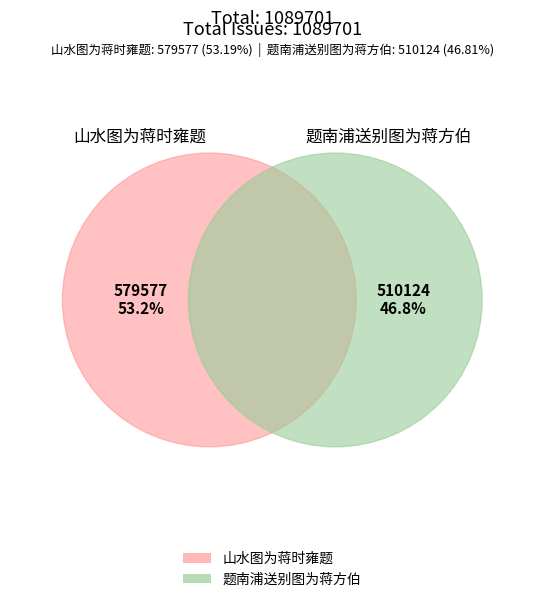

What is the change in value from 山水图为蒋时雍题 to 题南浦送别图为蒋方伯?

-69453